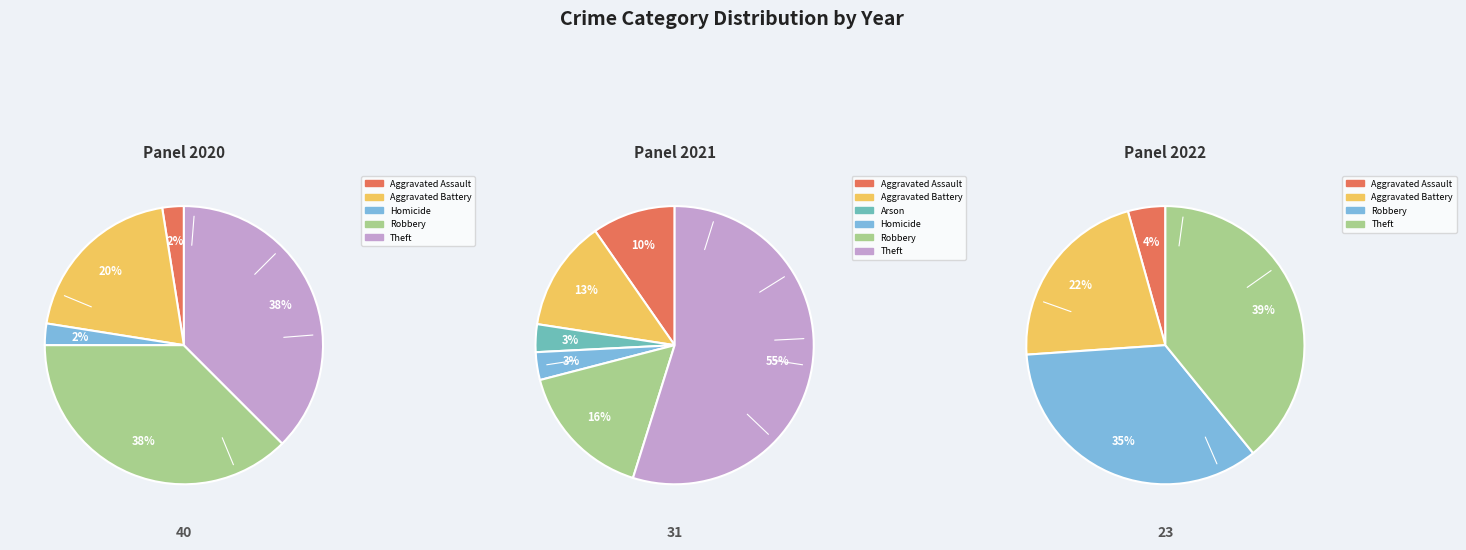

Which category has the smallest portion of the pie?

Arson